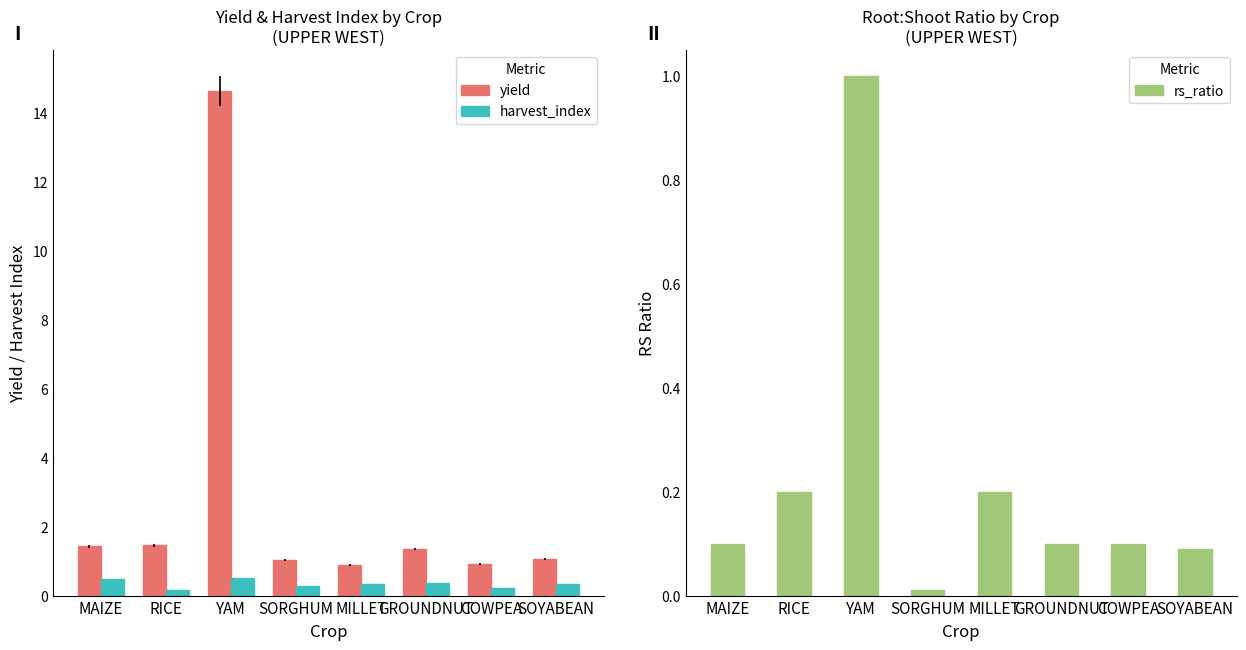

Rank the series by their maximum value, from lowest to highest.

harvest_index, rs_ratio, yield